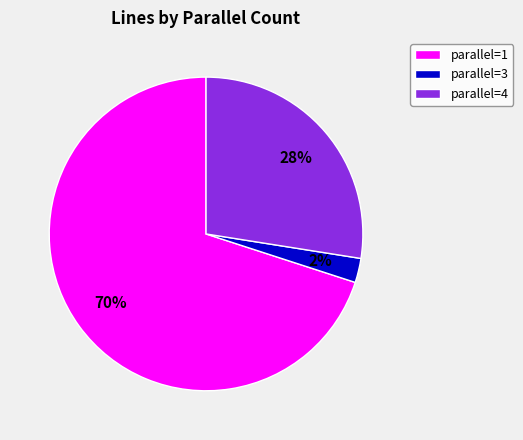

To the nearest percent, what percentage of the pie is parallel=1?

70%